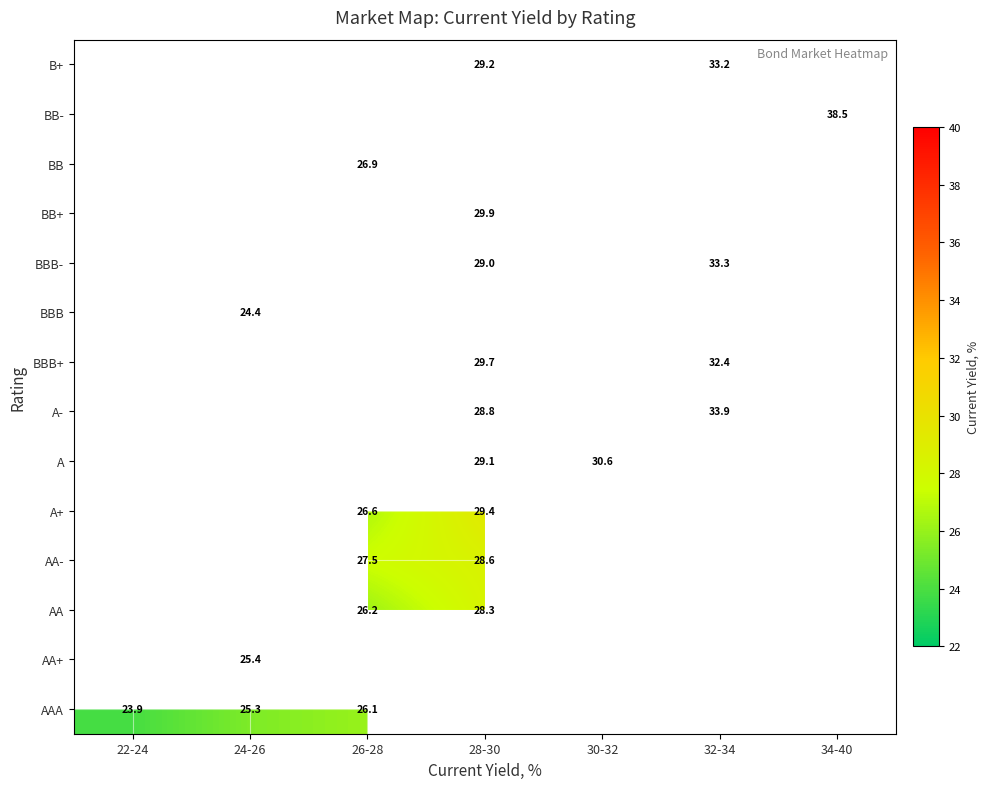

How many values in the A+ series exceed 29?

1